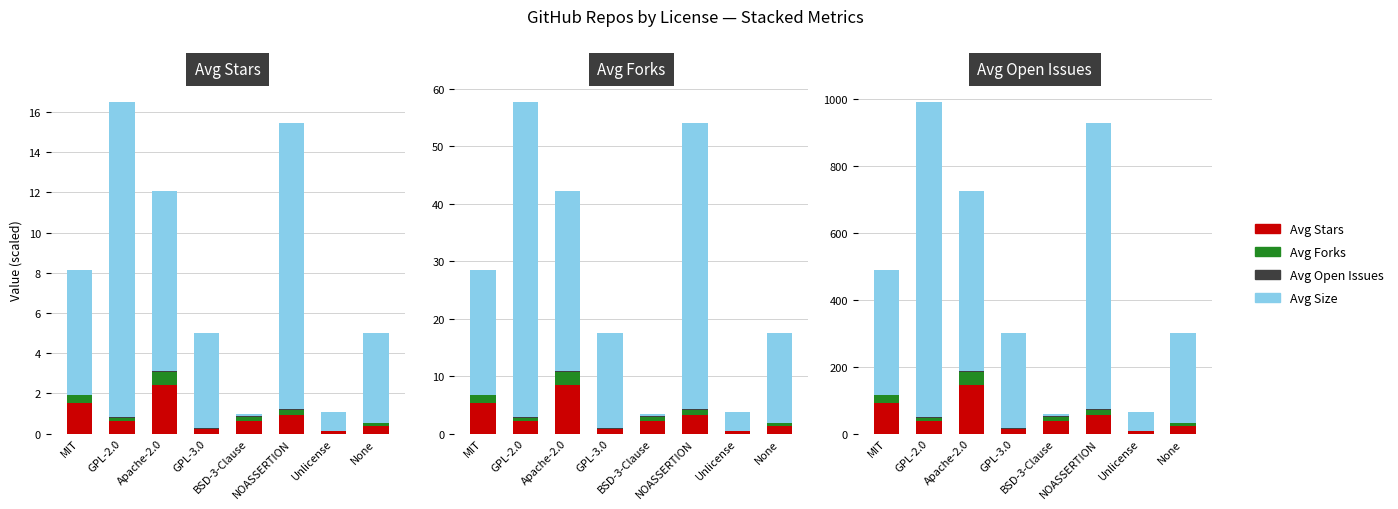

Which has a higher value, NOASSERTION or None?

NOASSERTION